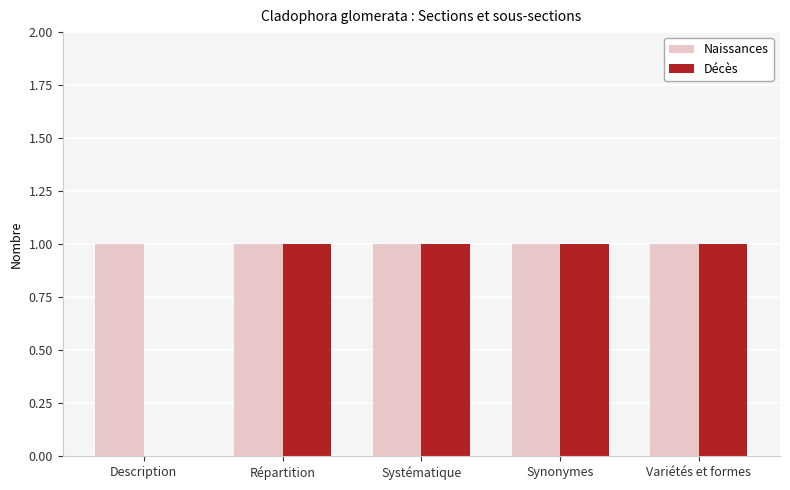

The value of Naissances at Variétés et formes is 1. True or false?

True